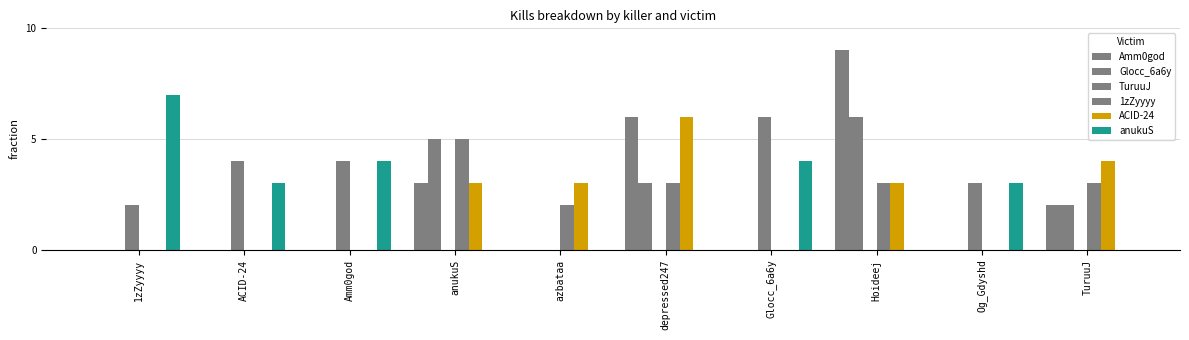

Are the bars grouped side by side (vs. stacked)?

Yes